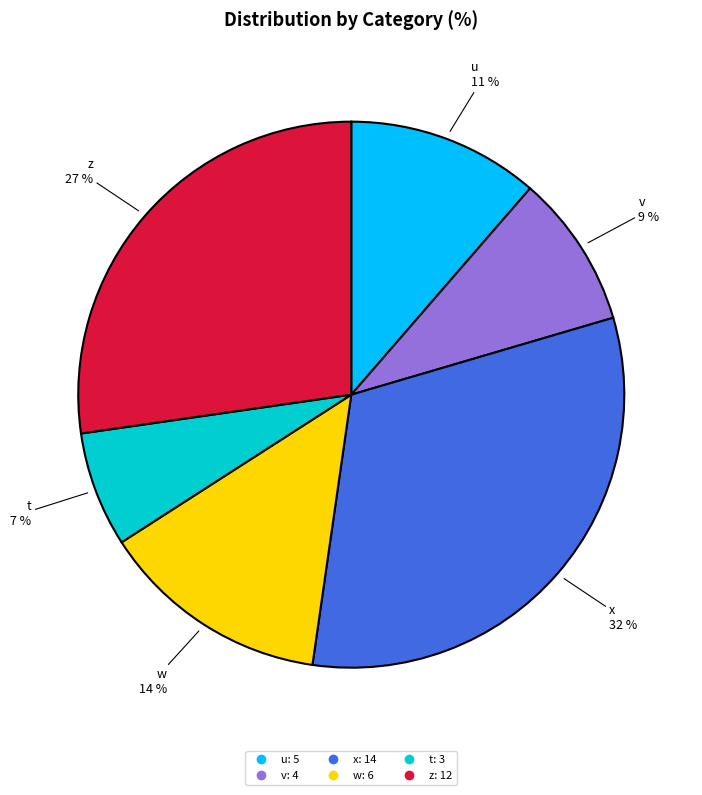

Does any single category account for the majority?

No